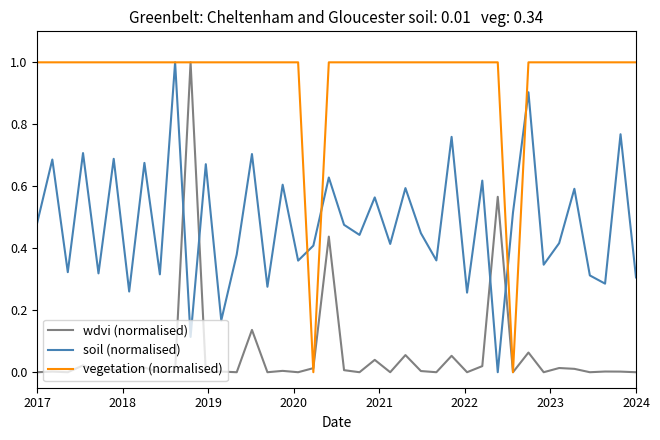

Which series has the largest total across all categories?

vegetation (normalised)